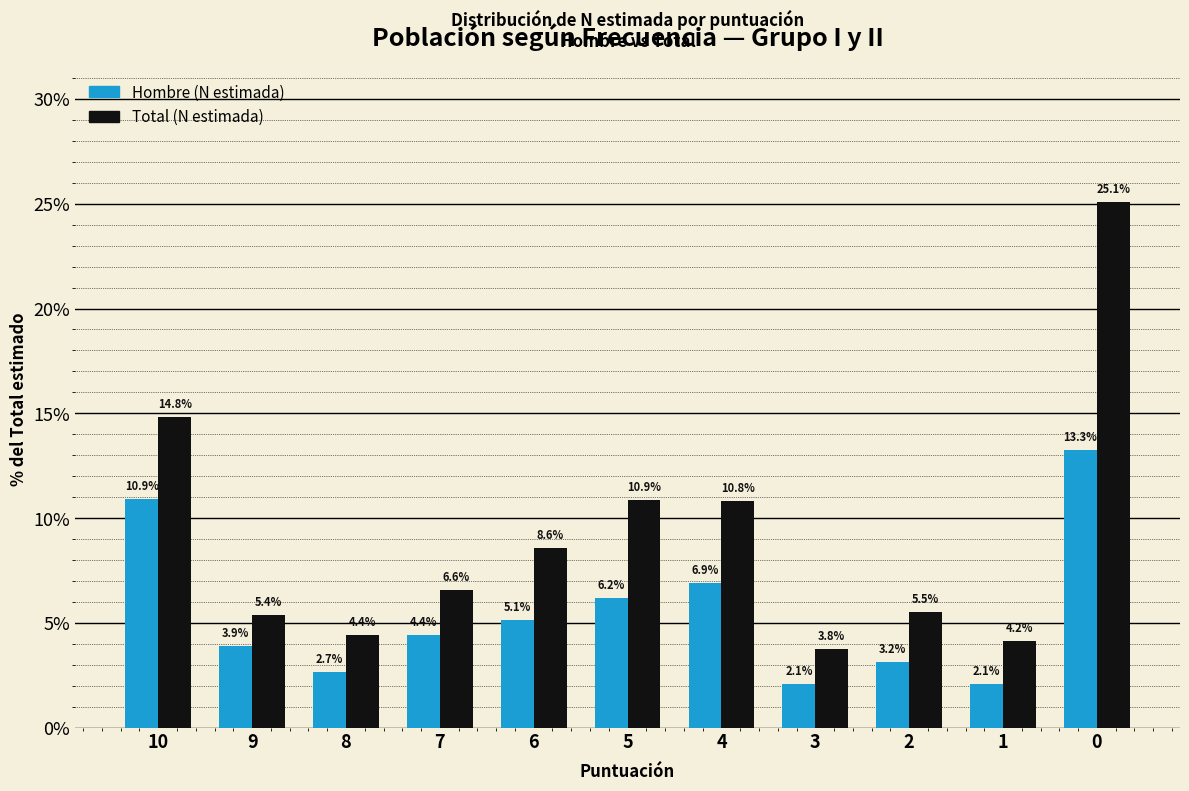

Reading left to right, what are all the values shown in this chart?

Hombre: 10.9	3.9	2.7	4.4	5.1	6.2	6.9	2.1	3.2	2.1	13.3
Total: 14.8	5.4	4.4	6.6	8.6	10.9	10.8	3.8	5.5	4.2	25.1